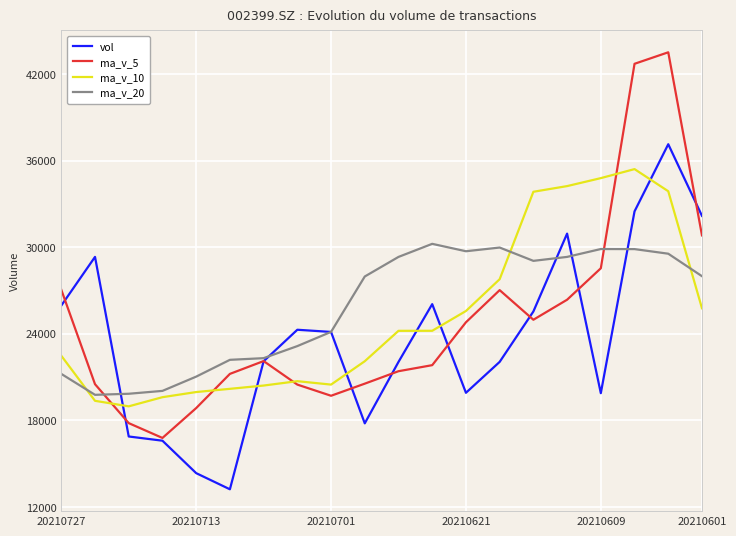

True or false: vol and ma_v_10 cross at least once.

True